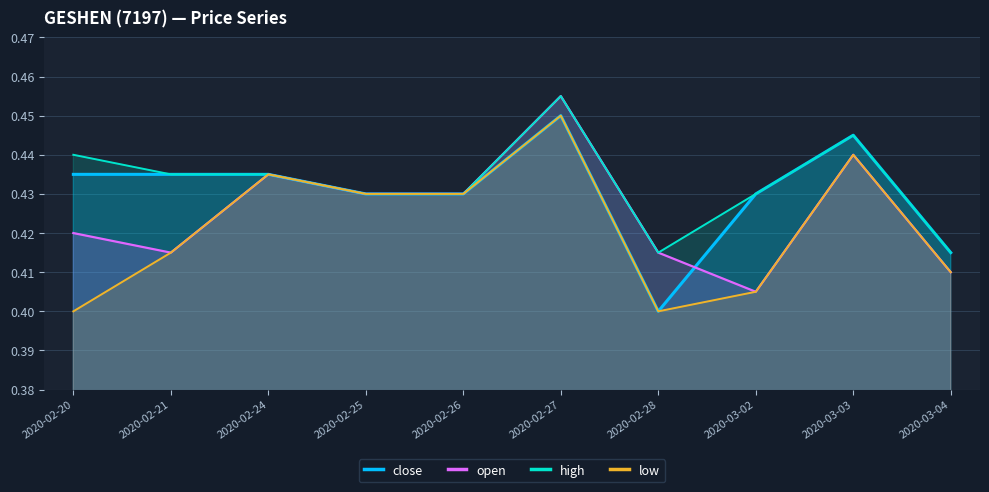

Which has a higher value, 2020-02-21 or 2020-03-04?

2020-02-21